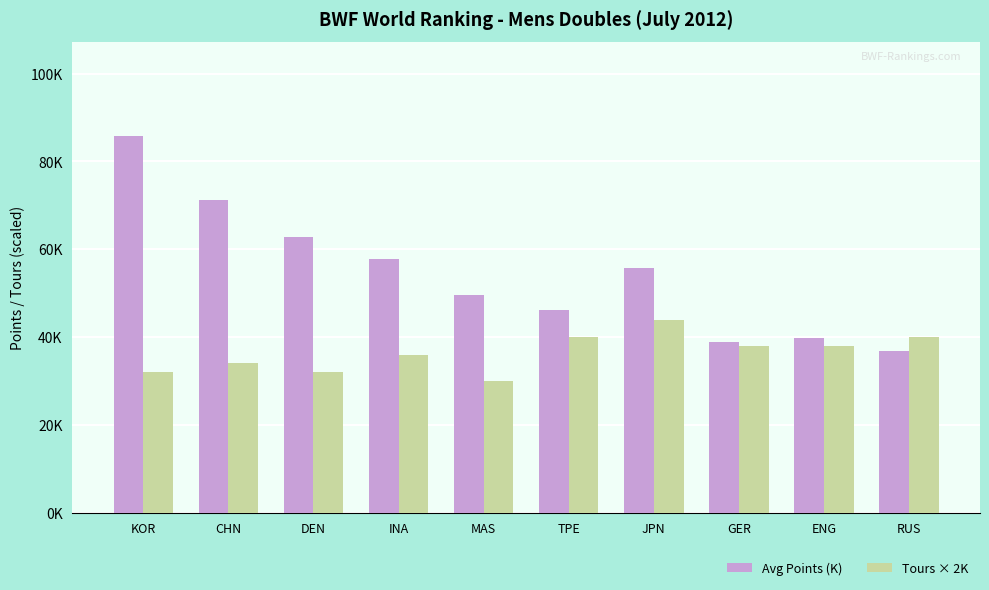

What is the difference between the maximum and minimum values in the Tours × 2K series?

14.0